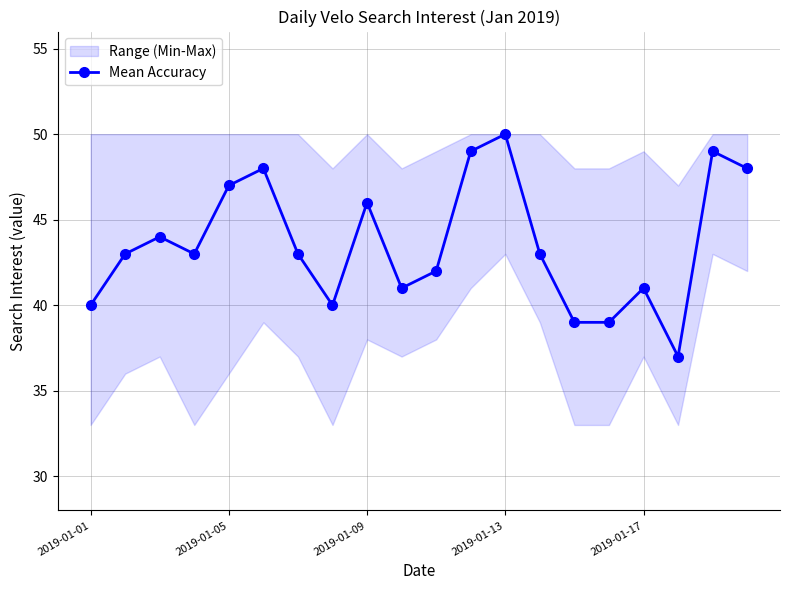

How many categories are shown in the chart?

20